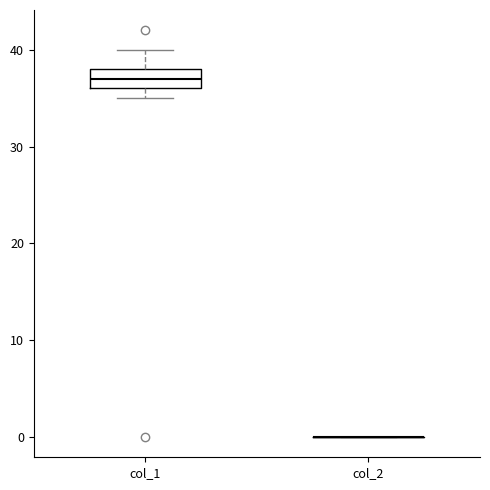

Reading left to right, read every box against the y-axis: the position of its median line, the range the box covers, and the ends of its whiskers. The values are not printed on the chart, so give them approximately, as read against the axis.

col_1: median 37, box 36 to 38, whiskers 35 to 40
col_2: box collapsed to a line at 0, whiskers 0 to 0